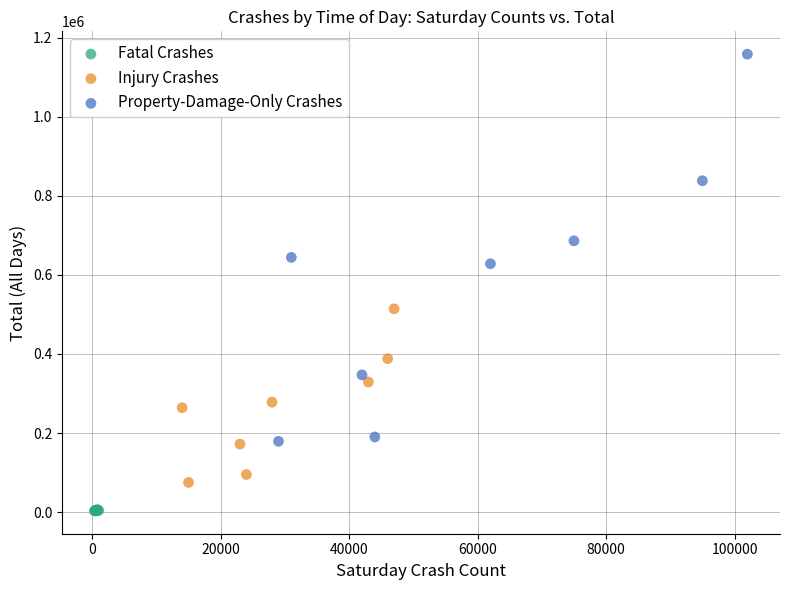

Which series contains the lowest Y value?

Fatal Crashes